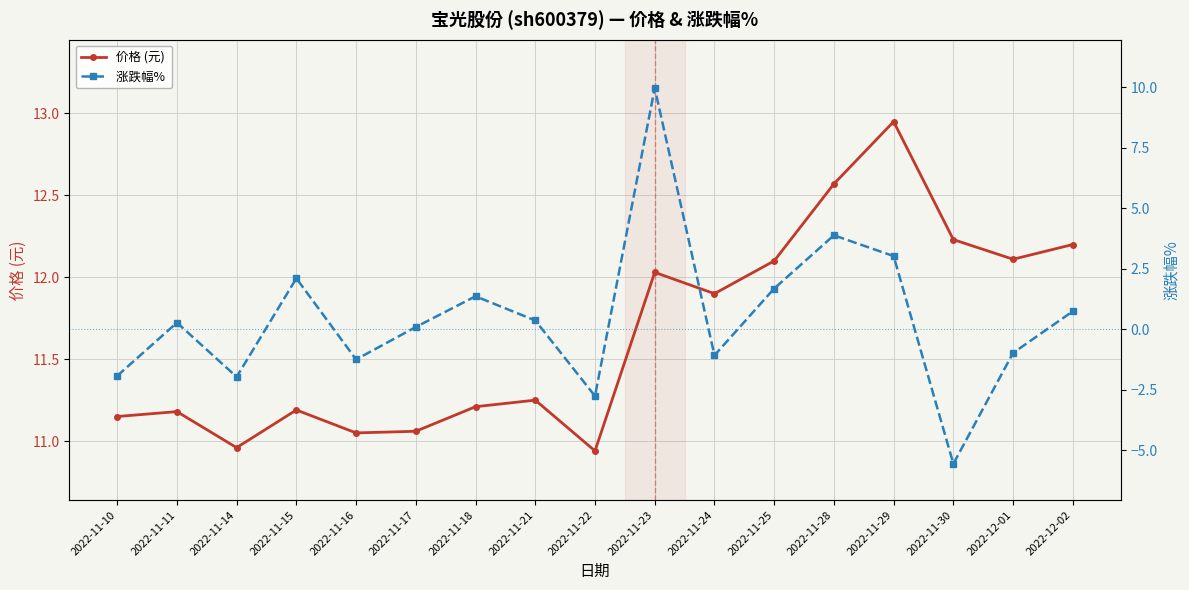

Reading left to right, transcribe all the data shown in this chart.

价格 (元): 11.2	11.2	11.0	11.2	11.1	11.1	11.2	11.2	10.9	12.0	11.9	12.1	12.6	12.9	12.2	12.1	12.2
涨跌幅% : -1.9	0.3	-2.0	2.1	-1.2	0.1	1.4	0.4	-2.8	10.0	-1.1	1.7	3.9	3.0	-5.6	-1.0	0.7